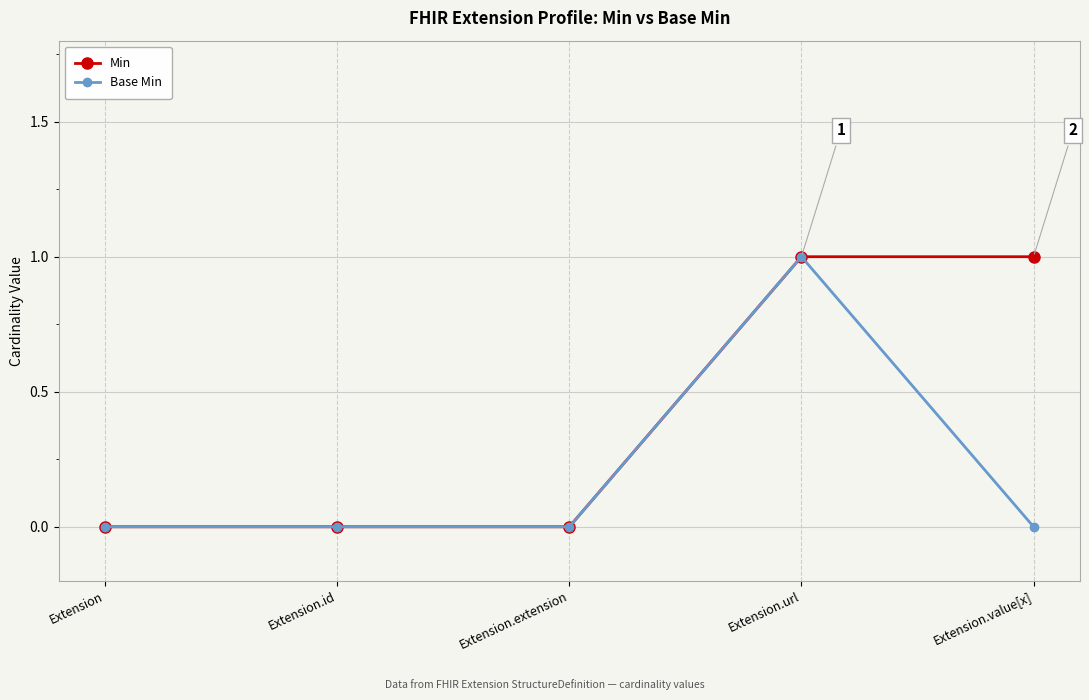

At which category is the sum across all series the highest?

Extension.url